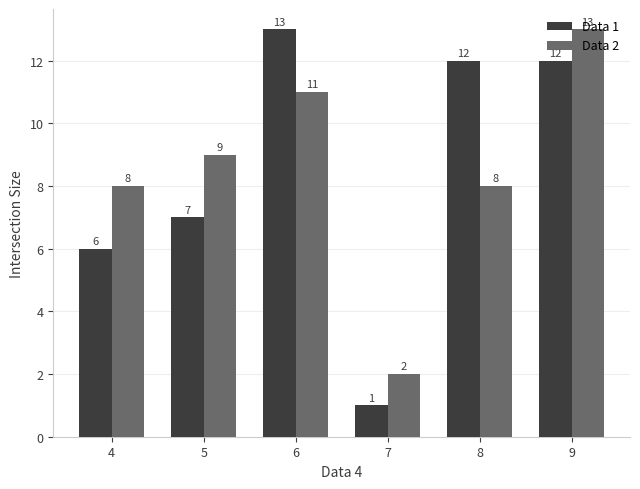

What is the sum of all Data 2 values?

51